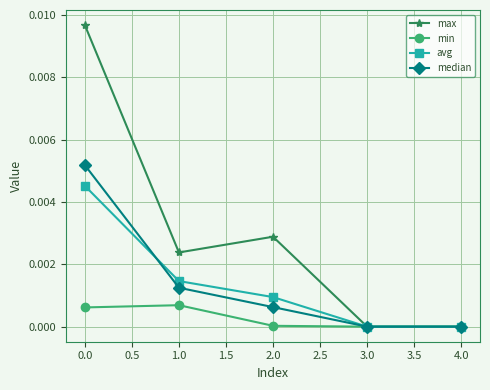

Which series has the largest total across all categories?

max